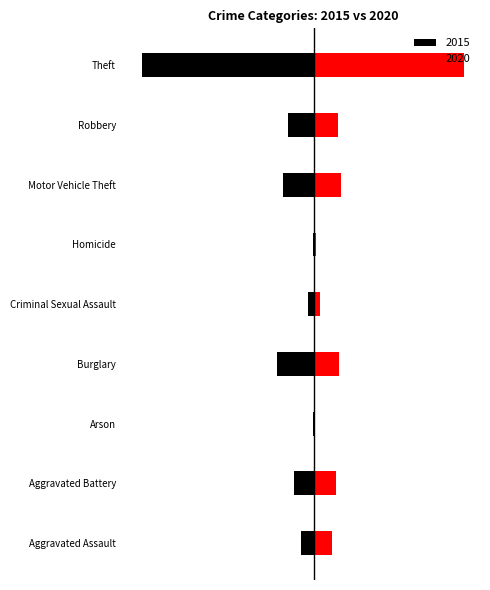

What is the value of the 2015 bar at the 5th from the left?

-631